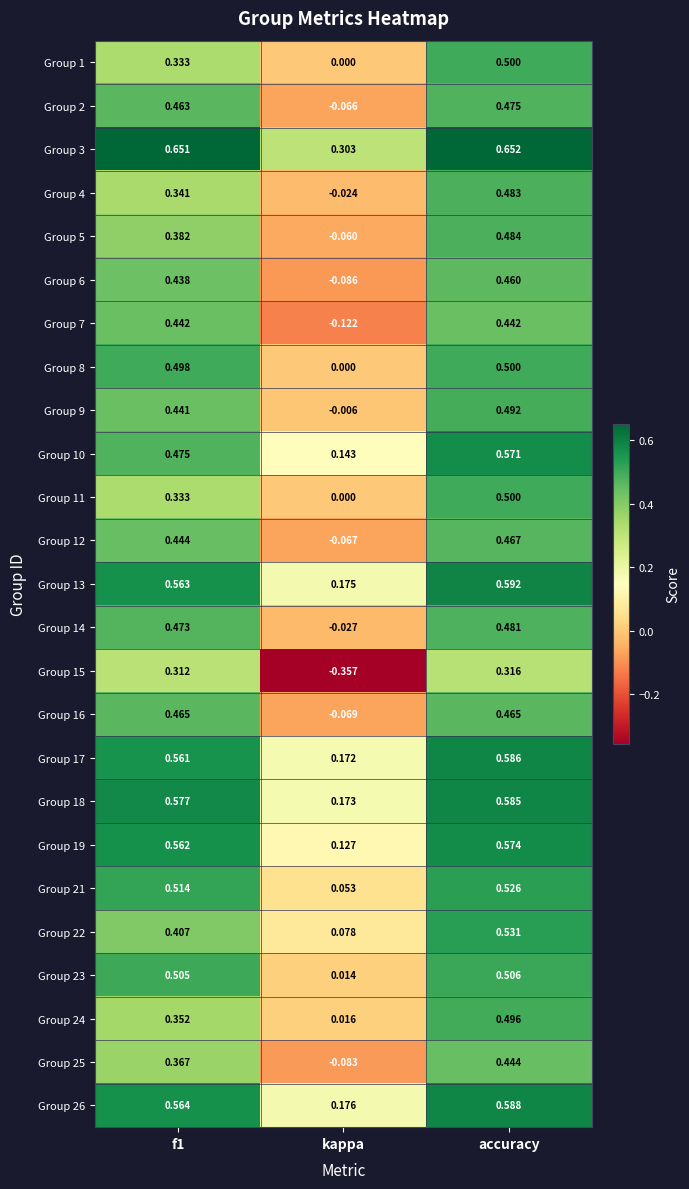

At which label does Group 15 reach its peak?

accuracy